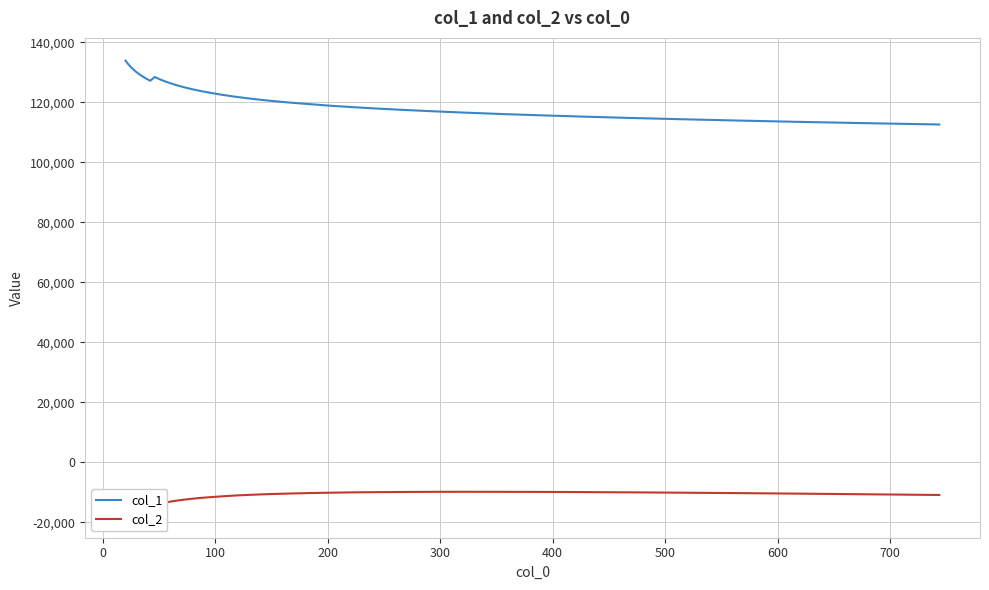

What is the value of the col_1 point at the 19th from the left?

122468.1